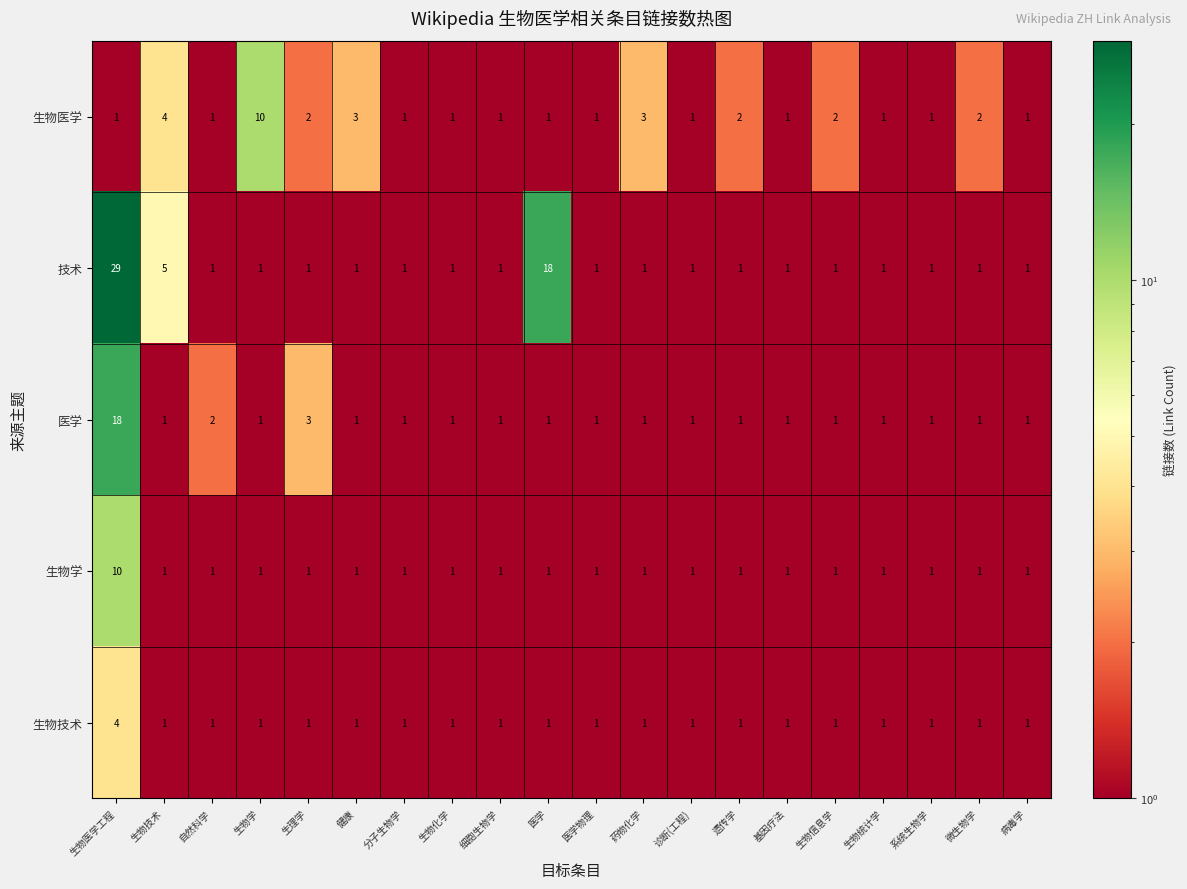

What is the difference between the maximum and minimum values in the 生物学 series?

9